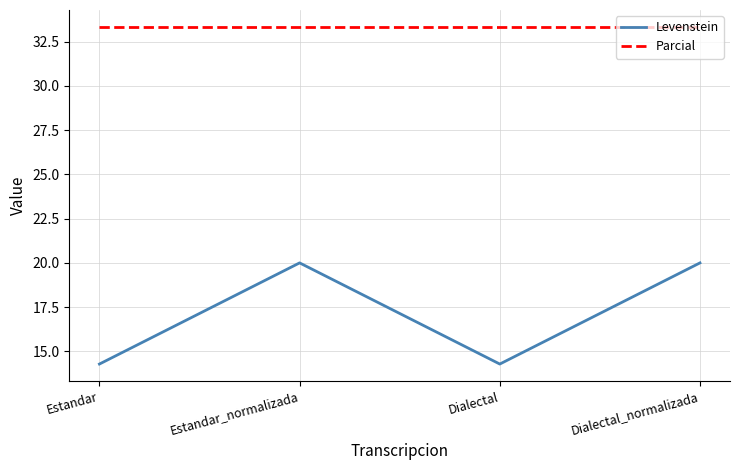

The Levenstein series shows 33.8 at Dialectal_normalizada. True or false?

False